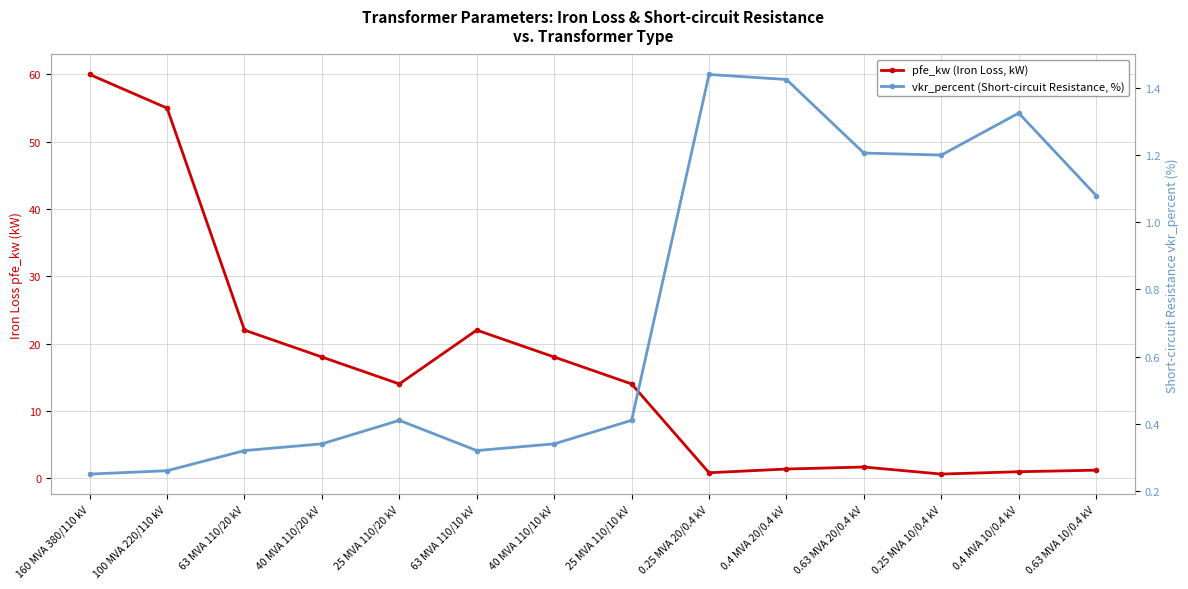

Reading left to right, list all the values displayed in this chart.

pfe_kw (Iron Loss, kW): 60.0	55.0	22.0	18.0	14.0	22.0	18.0	14.0	0.8	1.4	1.6	0.6	0.9	1.2
vkr_percent (Short-circuit Resistance, %): 0.2	0.3	0.3	0.3	0.4	0.3	0.3	0.4	1.4	1.4	1.2	1.2	1.3	1.1